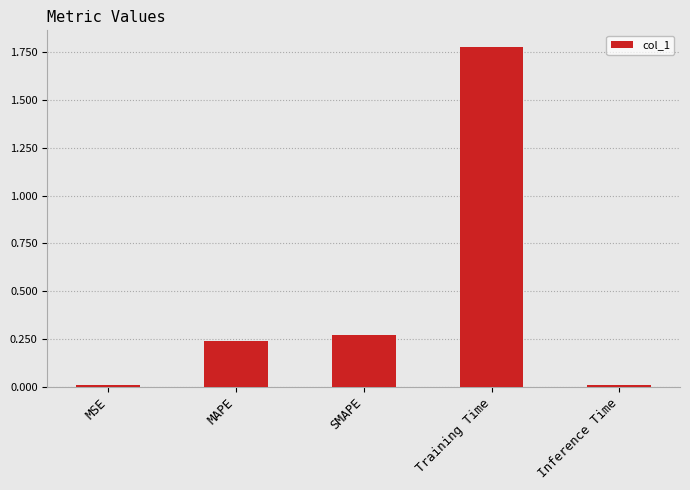

What is the label of the 3rd bar from the right?

SMAPE